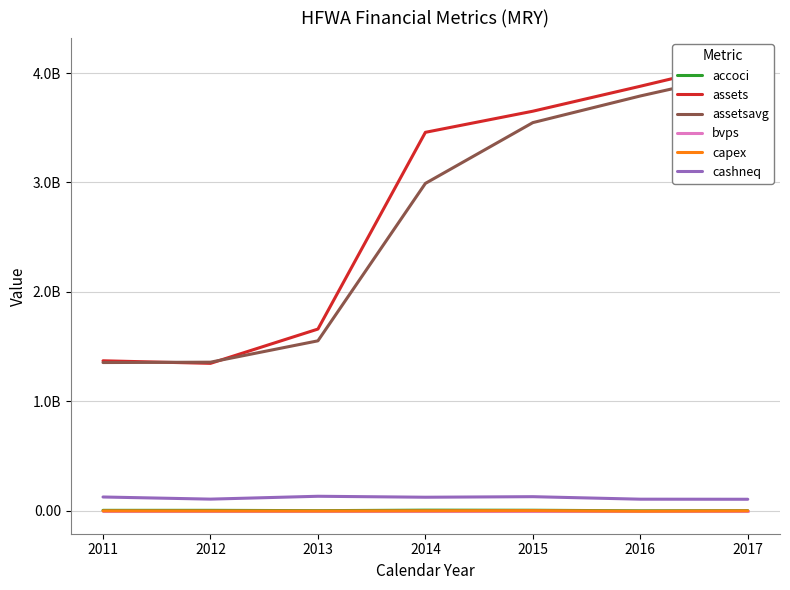

What is the difference between the maximum and minimum values in the bvps series?

3.9